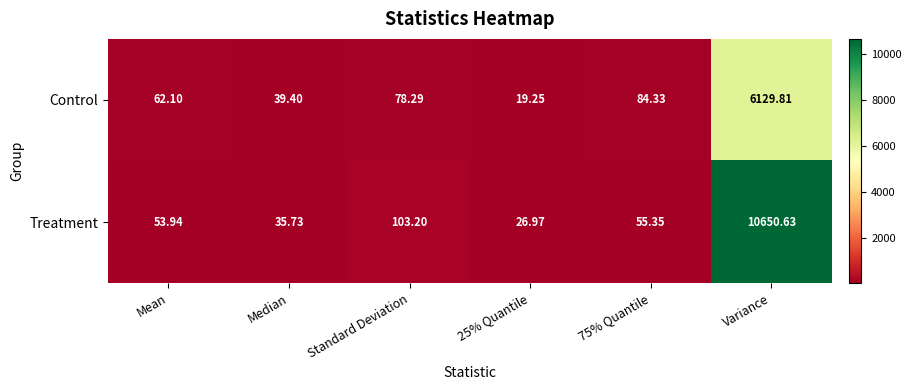

At which label does Control reach its peak?

Variance